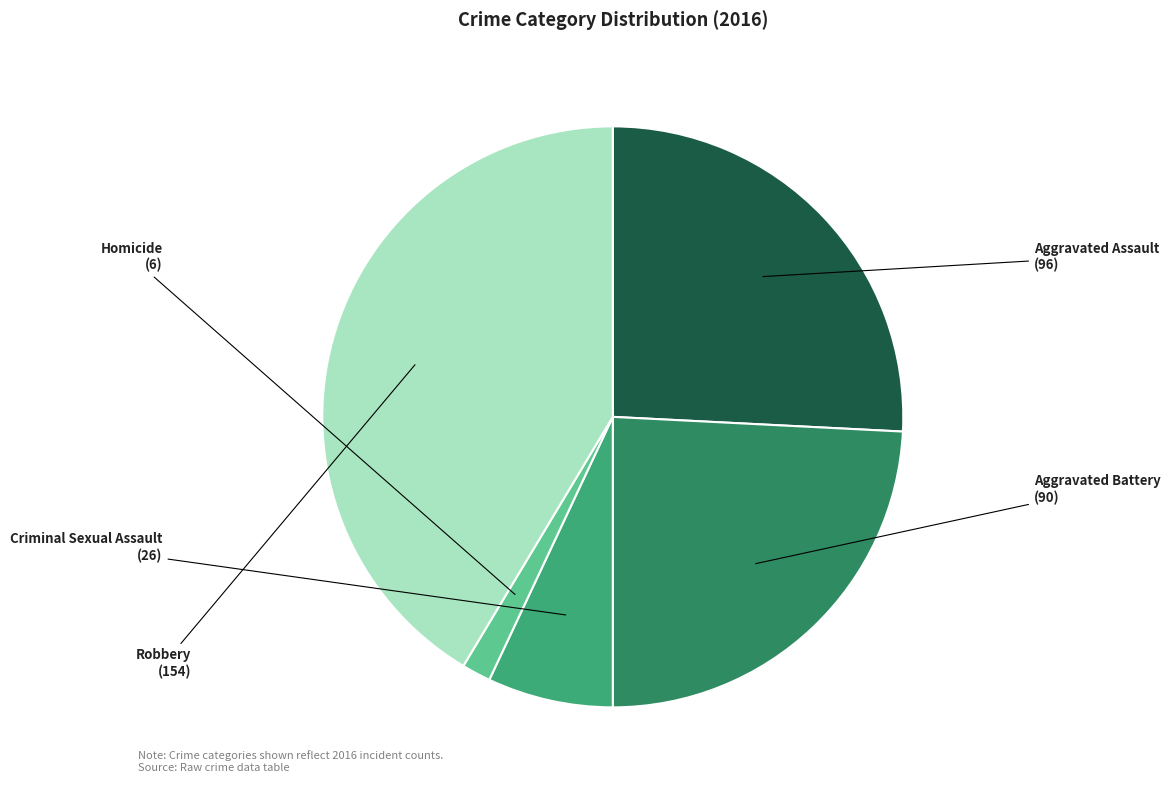

Is there a majority slice in this chart?

No